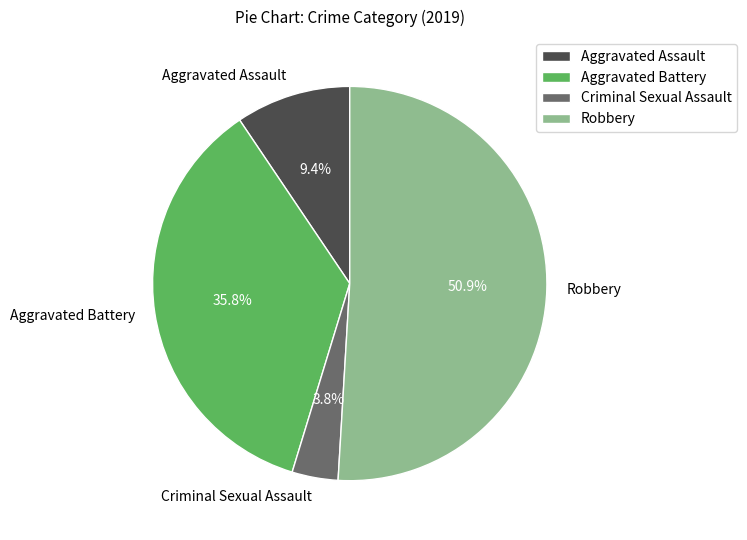

To the nearest percent, what is the difference between the Aggravated Assault and Criminal Sexual Assault slice percentages?

6%